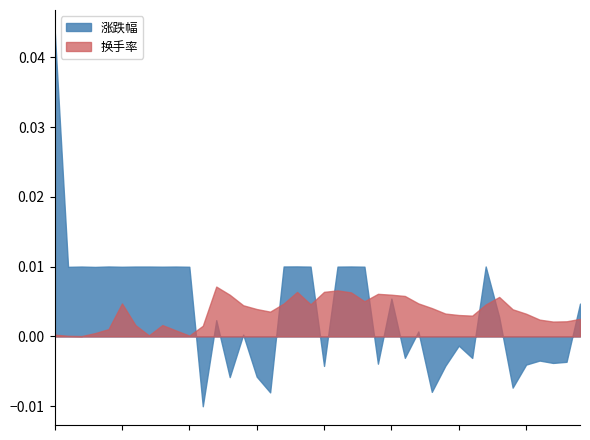

Does the chart have visible grid lines?

No